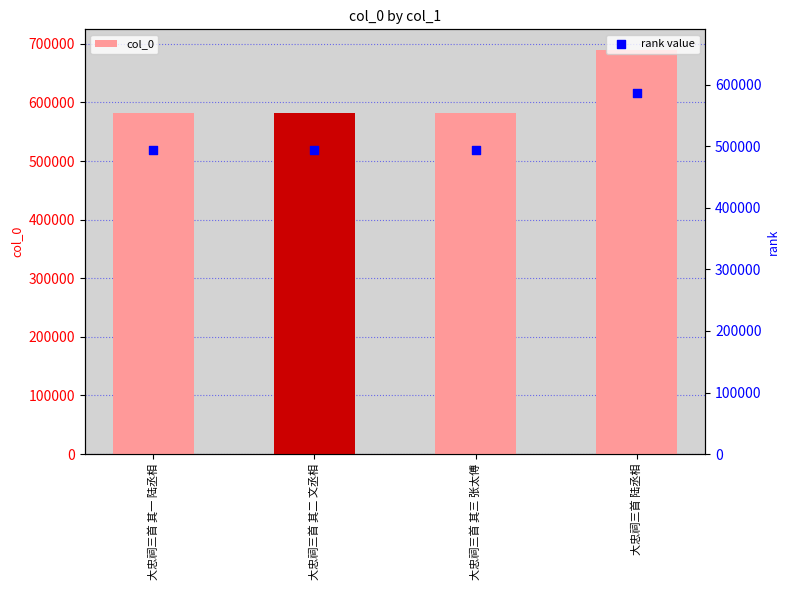

Which series has the widest spread of Y values?

col_0